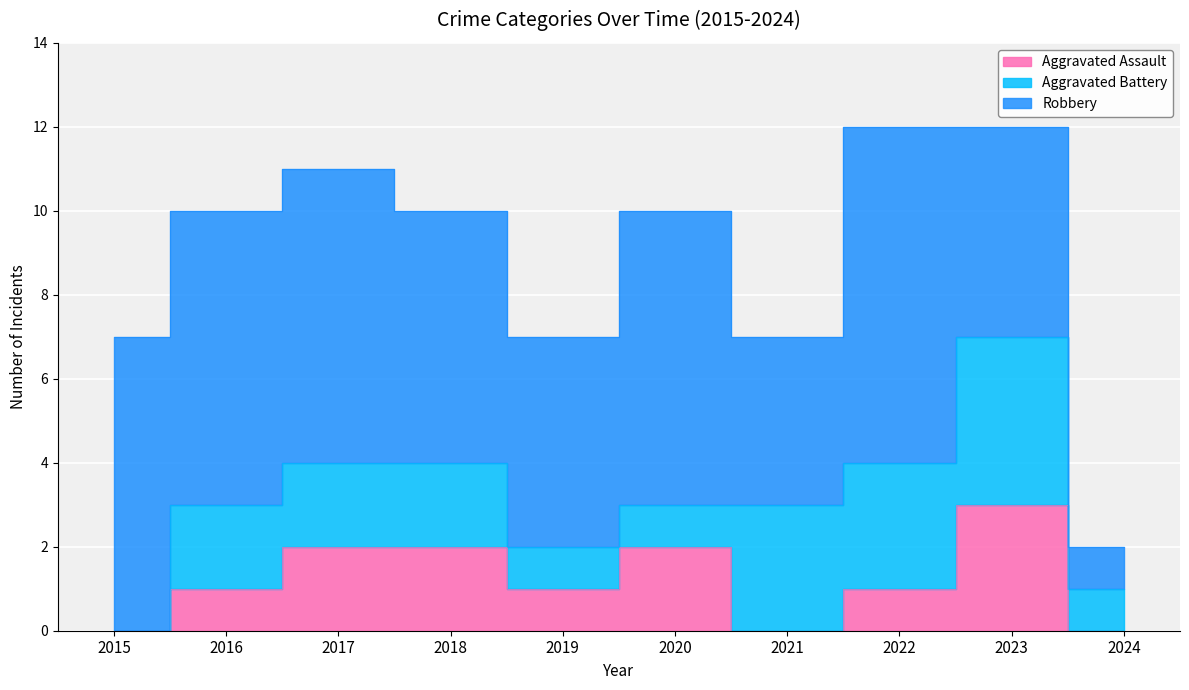

How many lines are shown in the chart?

3